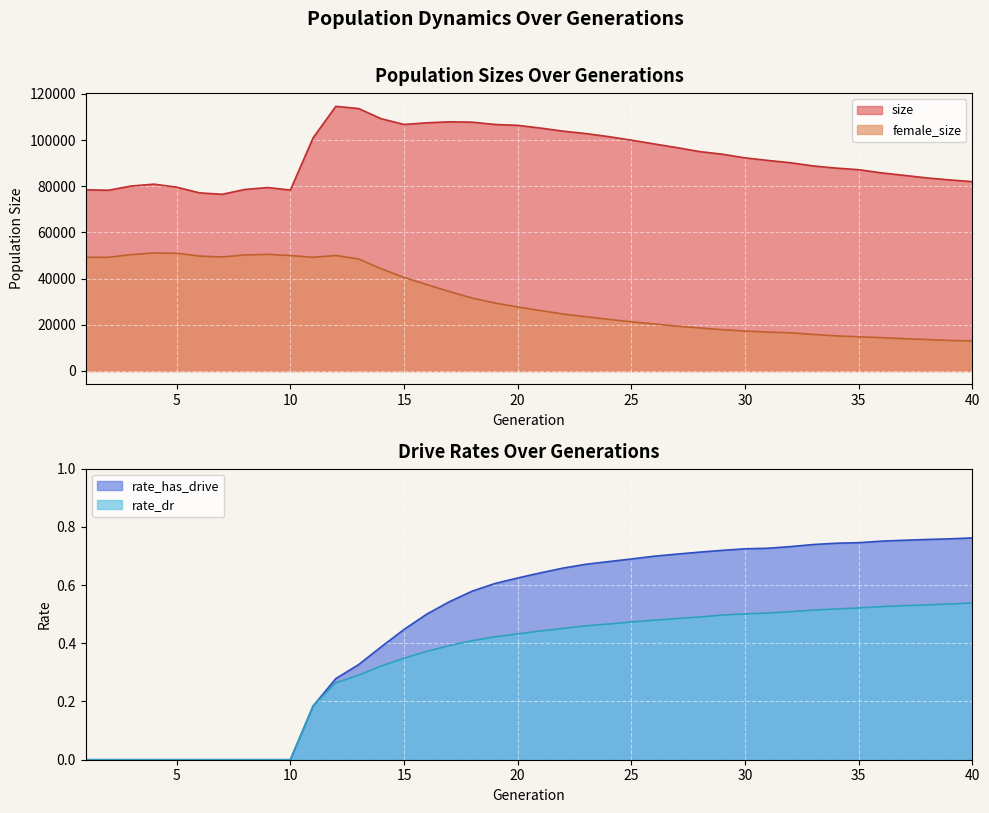

Between 34 and 4, which is larger?

34